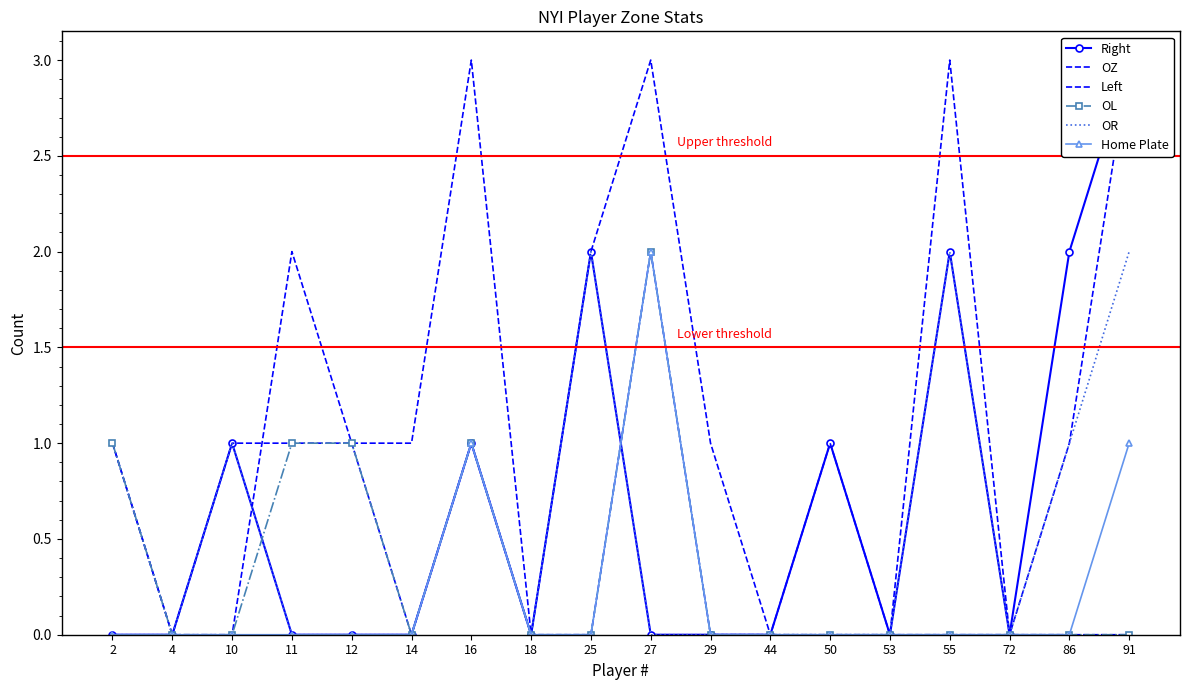

How many data points in Left are above 0?

5